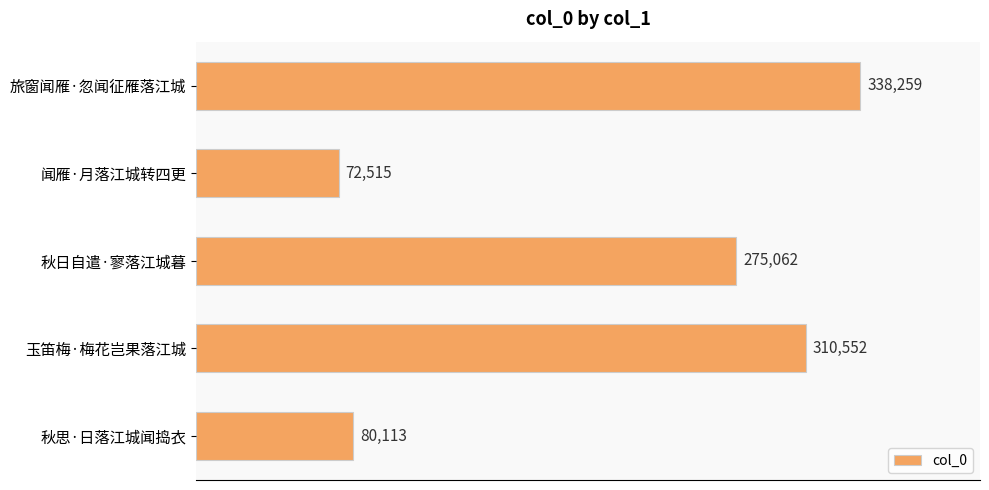

What is the change in value from 秋日自遣·寥落江城暮 to 秋思·日落江城闻捣衣?

-194949